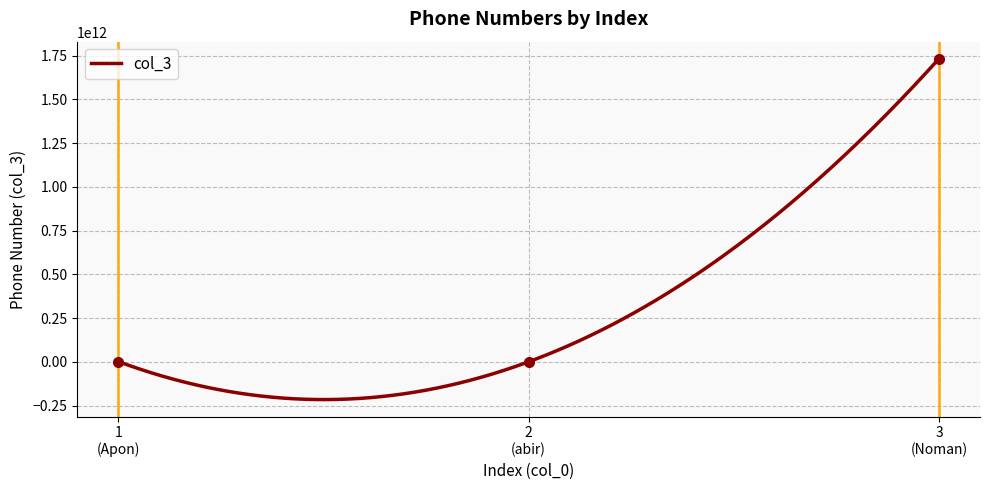

Approximately how many times larger is the value at 3 (Noman) compared to 2 (abir)?

14285.2